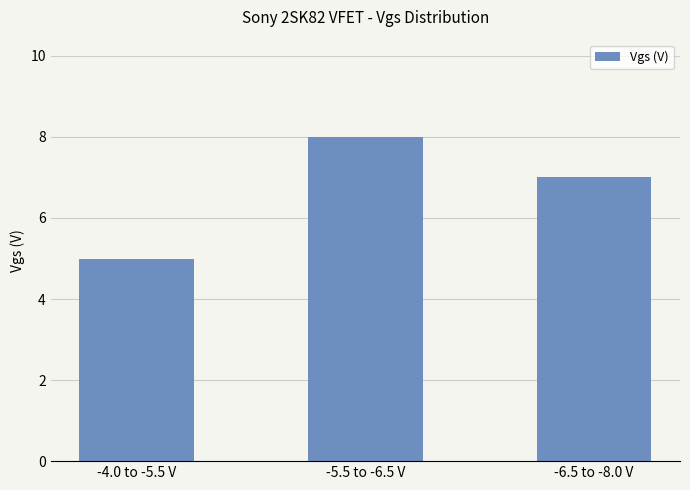

Approximately how many times larger is the value at -6.5 to -8.0 V compared to -5.5 to -6.5 V?

0.9